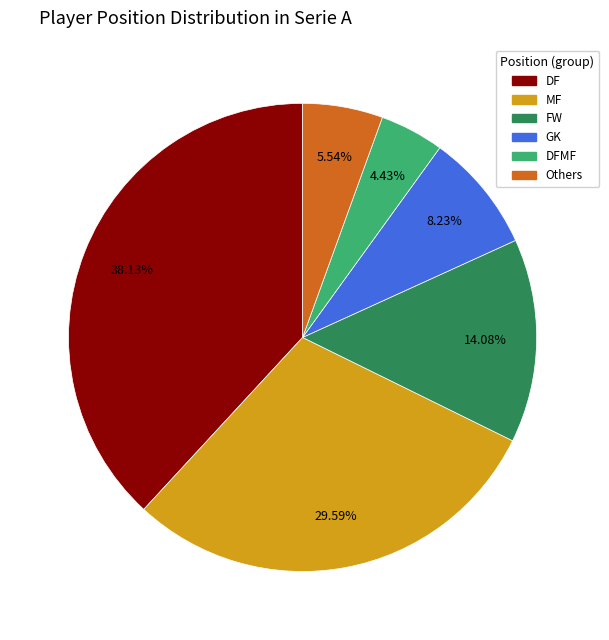

Is there any slice that represents more than half of the pie?

No